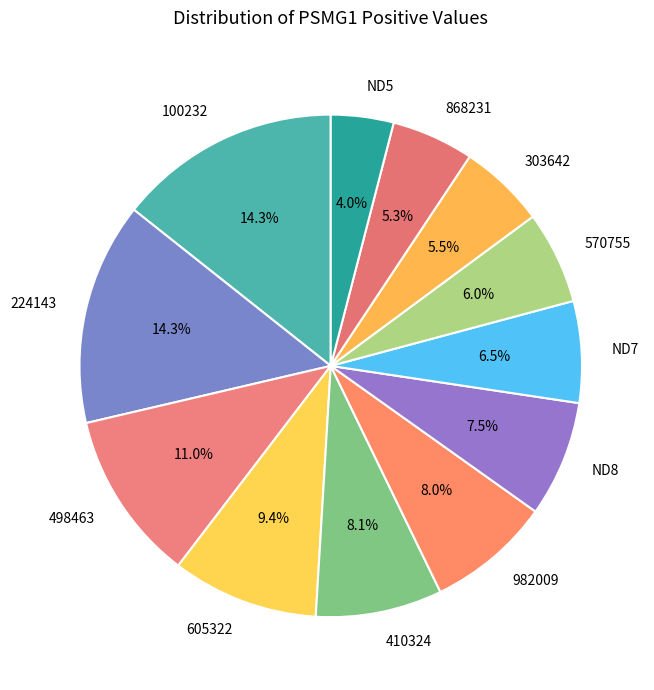

To the nearest percent, what is the combined percentage of 303642 and 498463?

17%